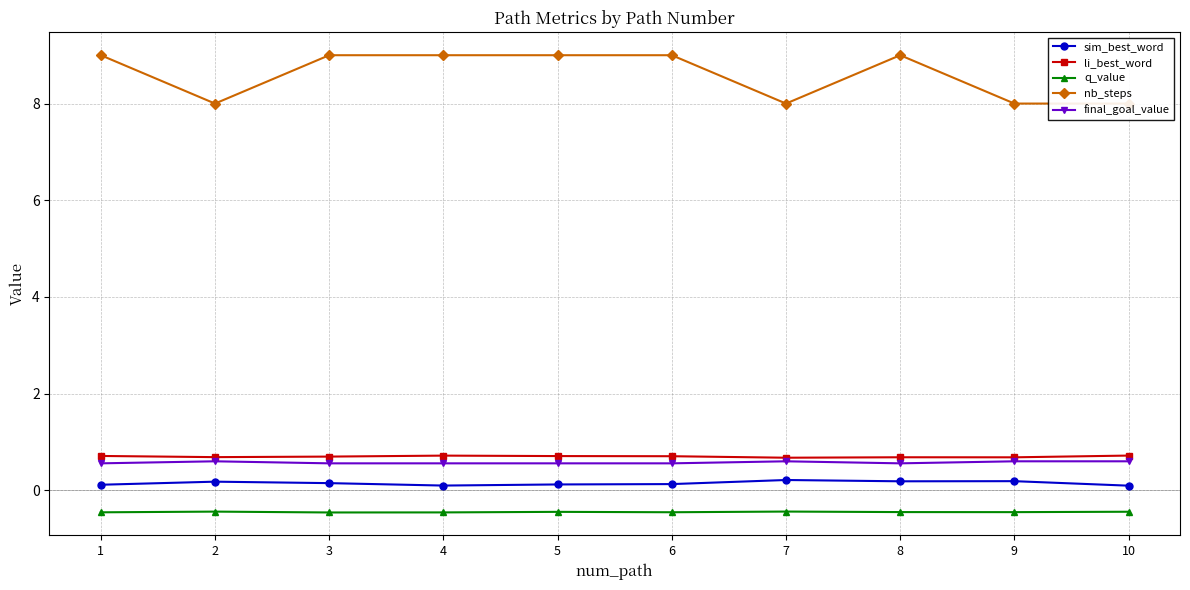

What is the sum of all q_value values?

-4.5